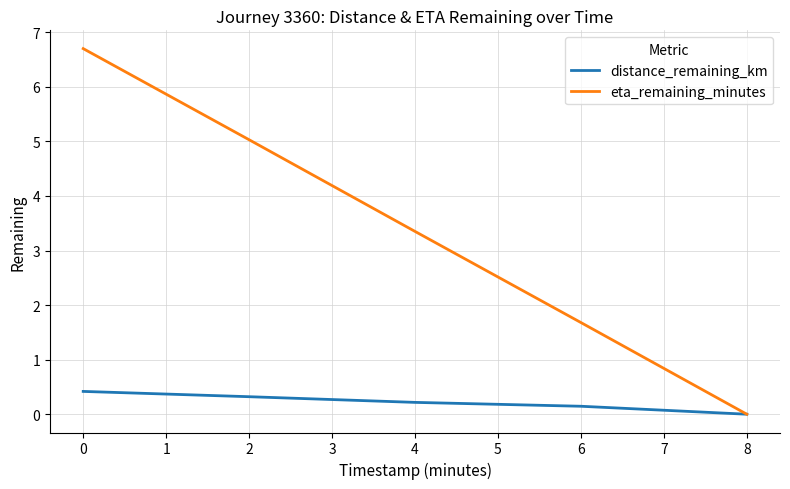

Which series has the widest spread of values?

eta_remaining_minutes